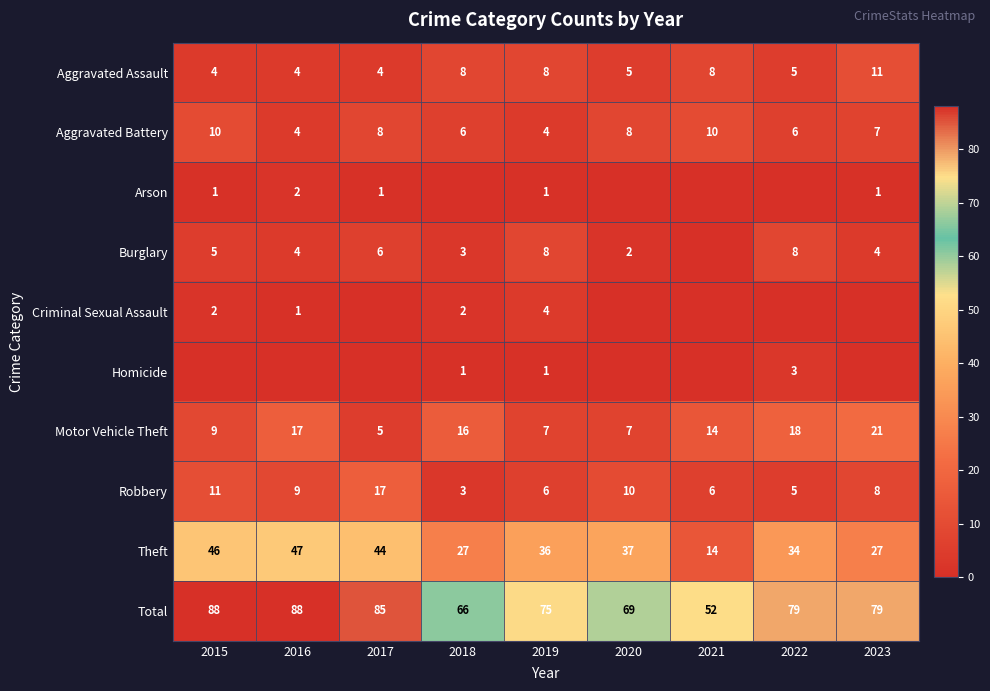

True or false: Homicide has a value of 2 at 2022.

False